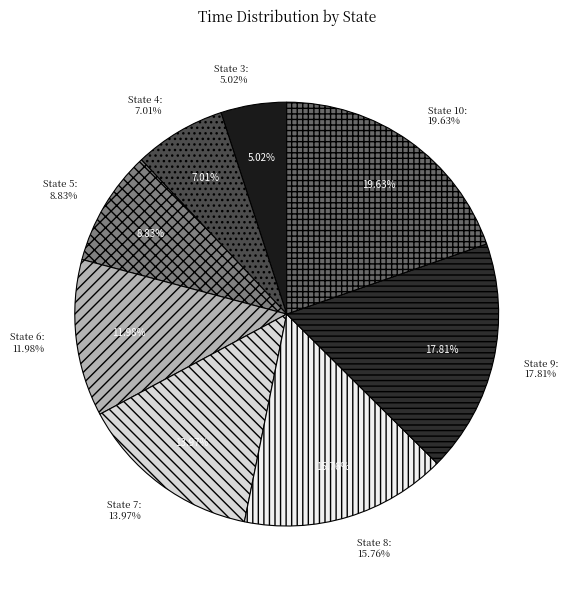

How much of the chart is everything except 8?

84.2%